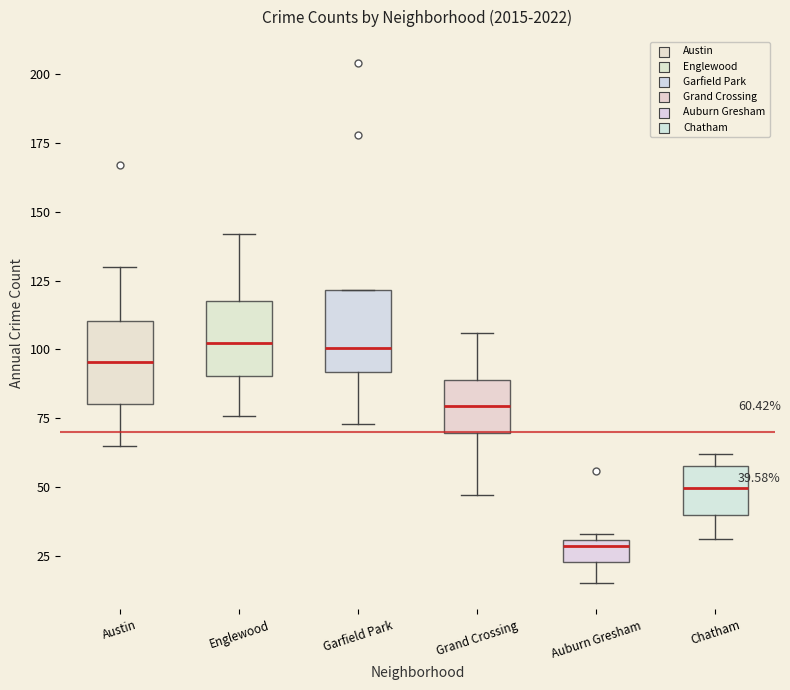

Which box has the lowest median line?

Auburn Gresham